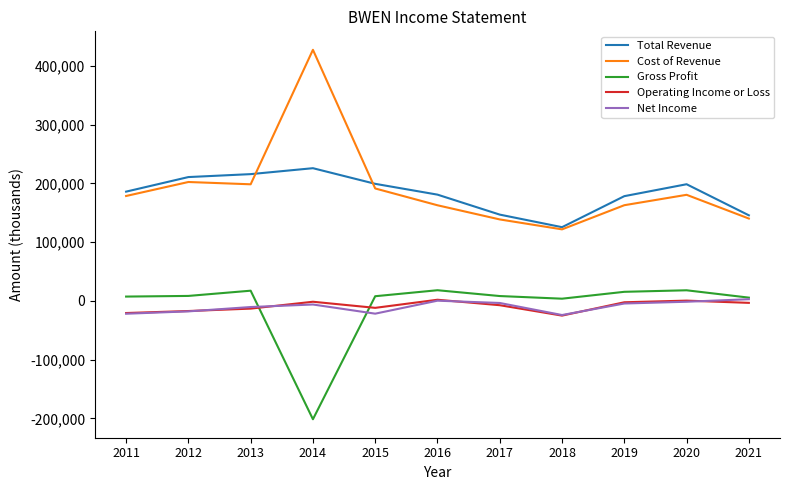

What is the minimum value shown in the chart?

-201500